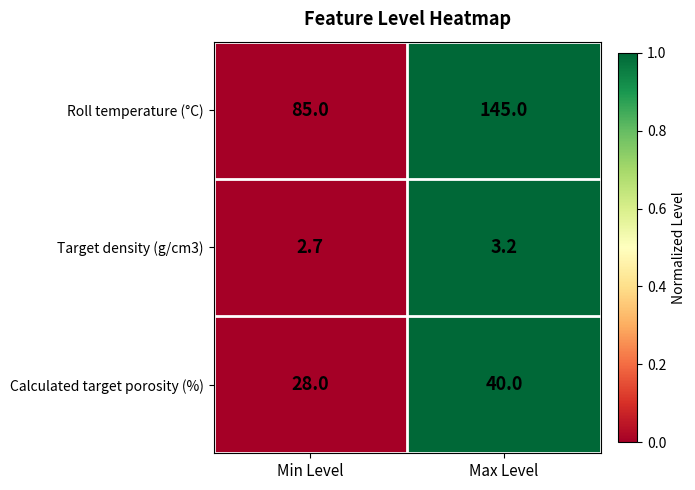

Count the number of categories in the chart.

2